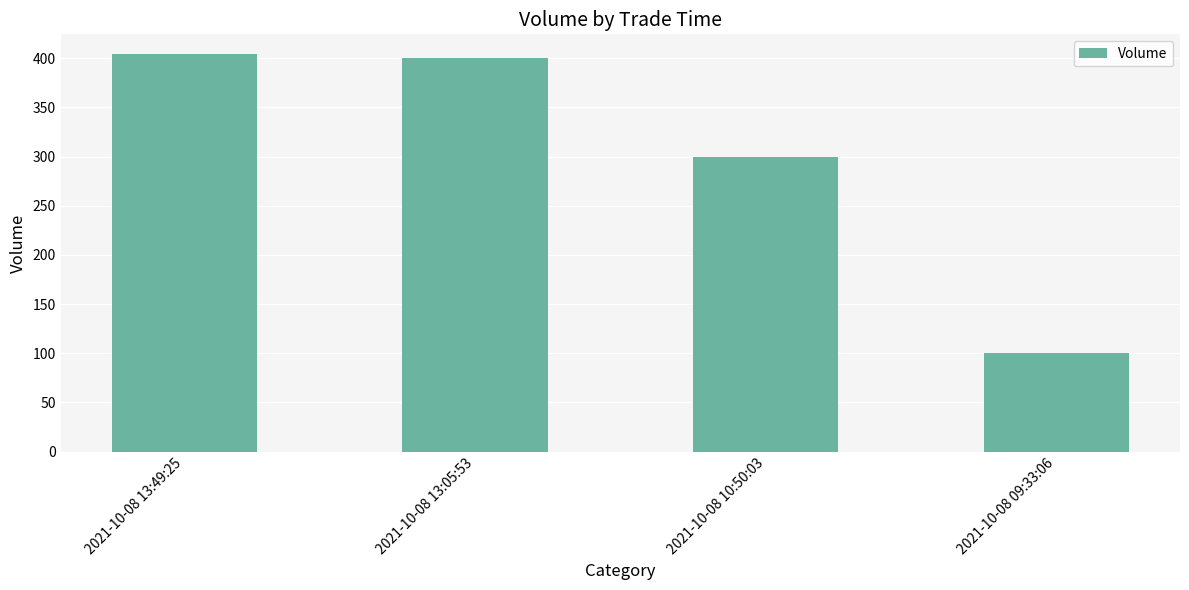

Where is the data nearest to the value 252?

2021-10-08 10:50:03